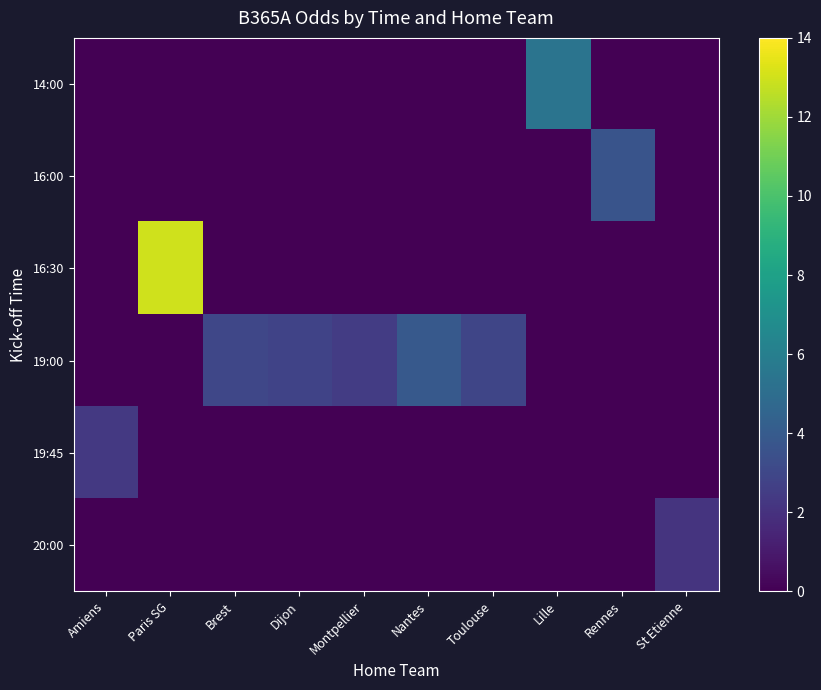

Count the number of data series in this chart.

6